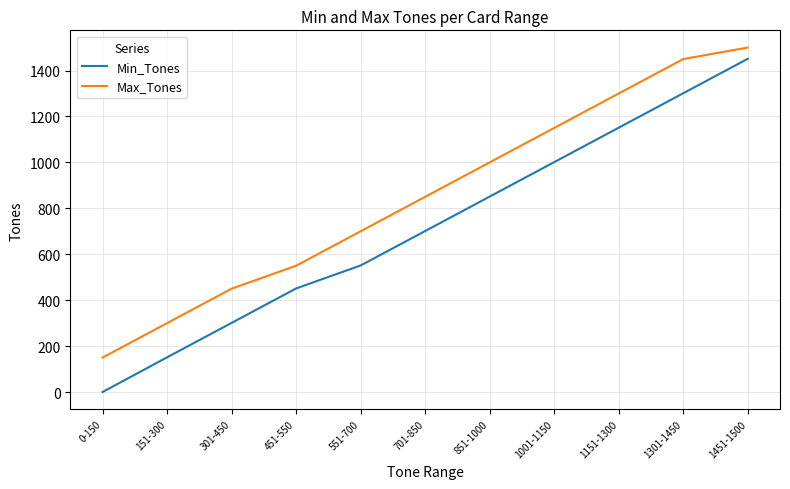

What is the difference between the maximum and minimum values in the Min_Tones series?

1451